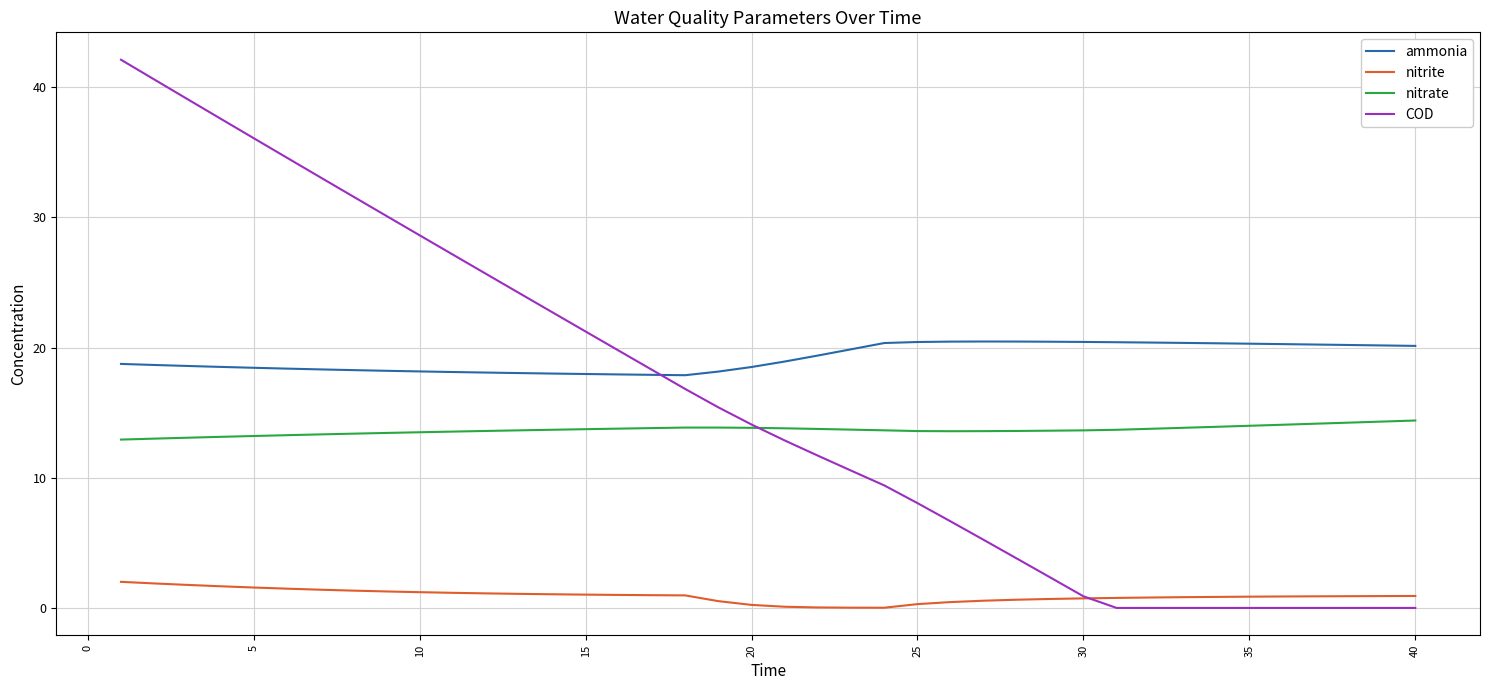

True or false: nitrite and ammonia intersect in this chart.

False